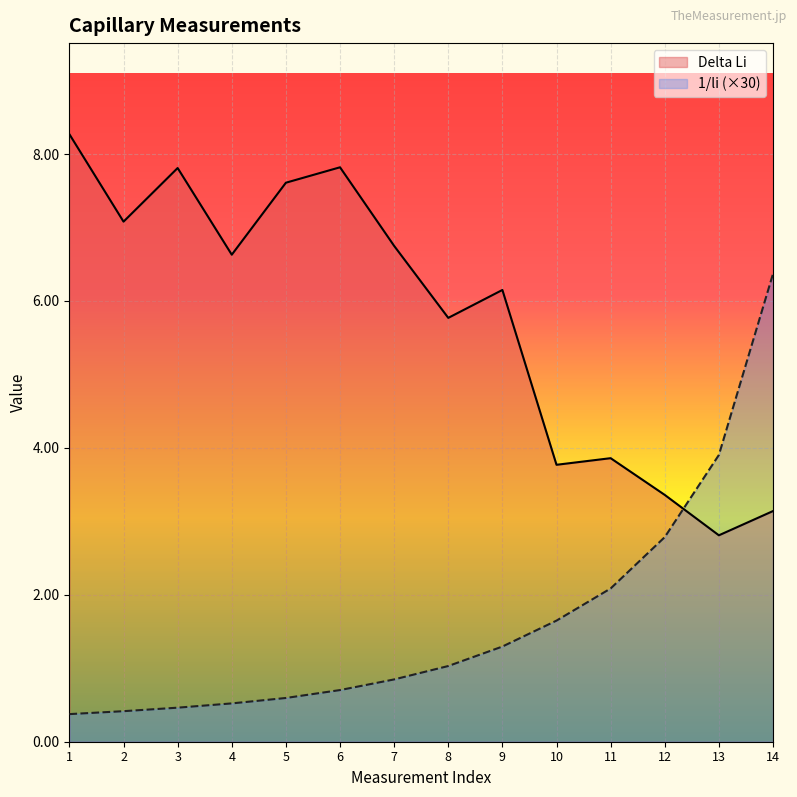

Is the value of 1/li at 5 greater than the value of Delta Li at 10?

No